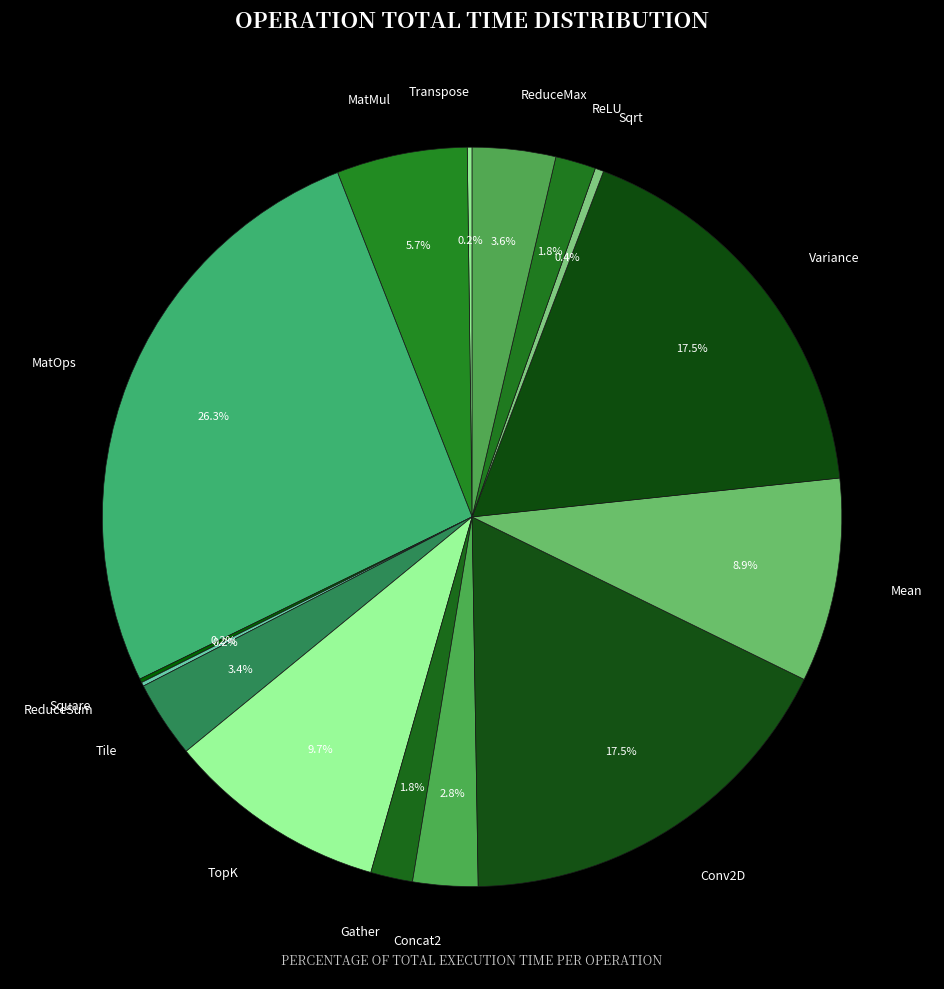

Between ReduceMax and Mean, which is larger?

Mean